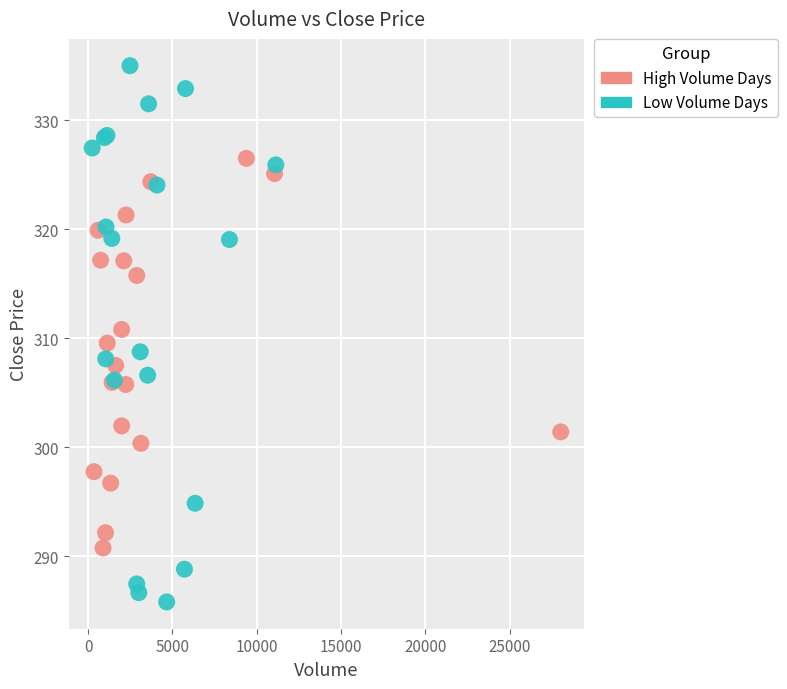

Which series reaches the minimum Y coordinate?

Low Volume Days